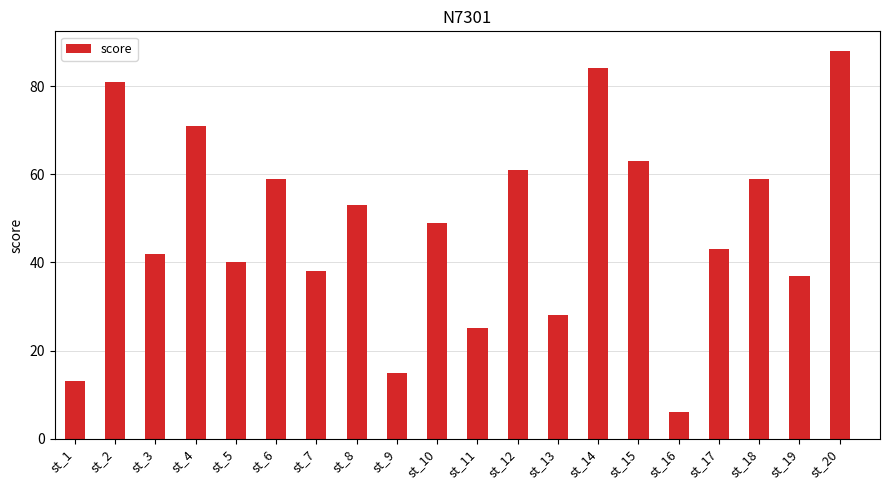

Reading left to right, transcribe all the data shown in this chart.

13	81	42	71	40	59	38	53	15	49	25	61	28	84	63	6	43	59	37	88